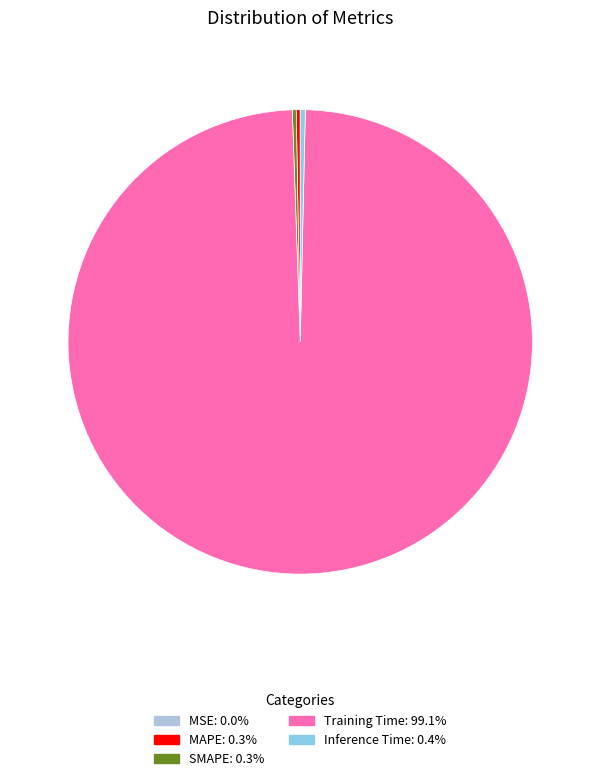

Which category has the biggest portion of the pie?

Training Time